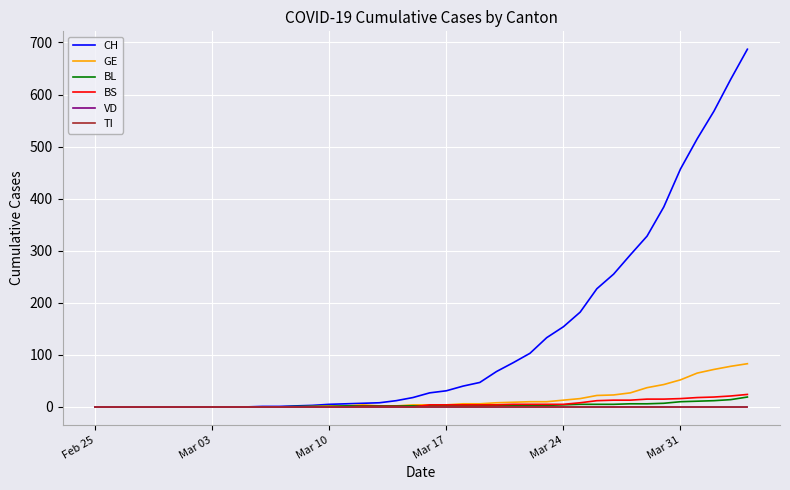

Does the chart have visible grid lines?

Yes